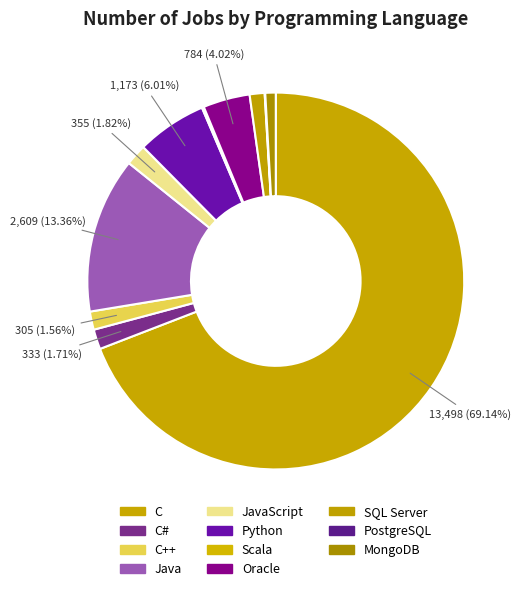

What is the majority slice?

C